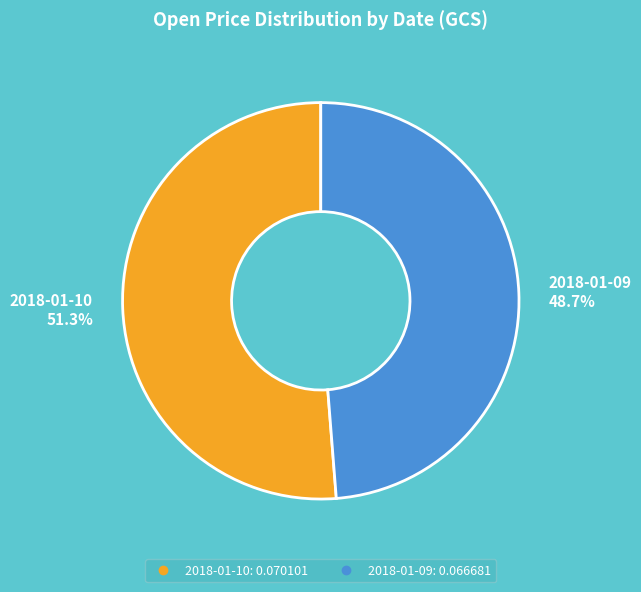

Which slice is the smallest?

2018-01-09